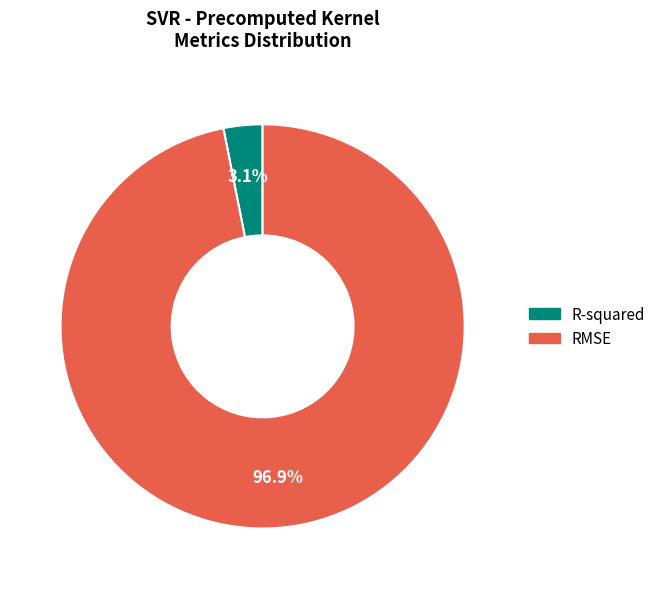

How many slices are in this pie chart?

2